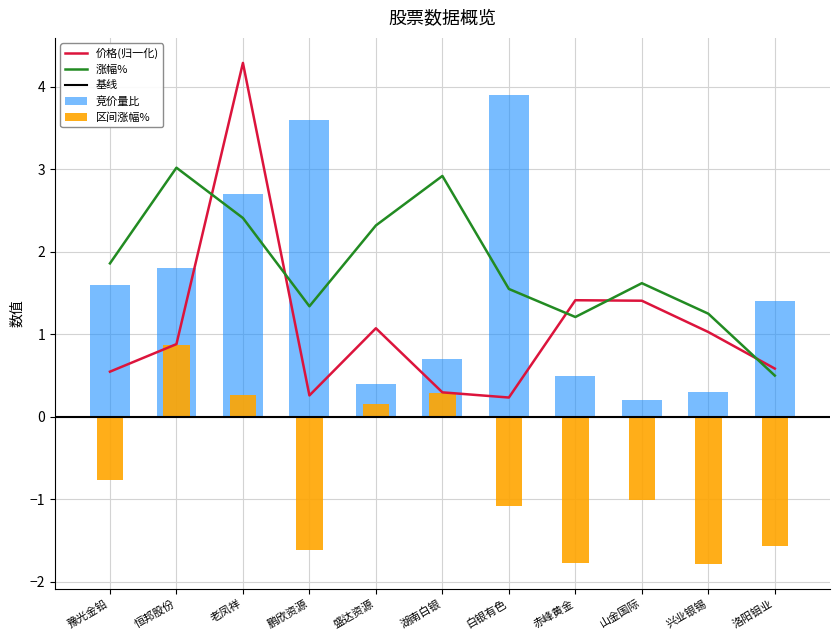

At which category is the sum across all series the highest?

老凤祥